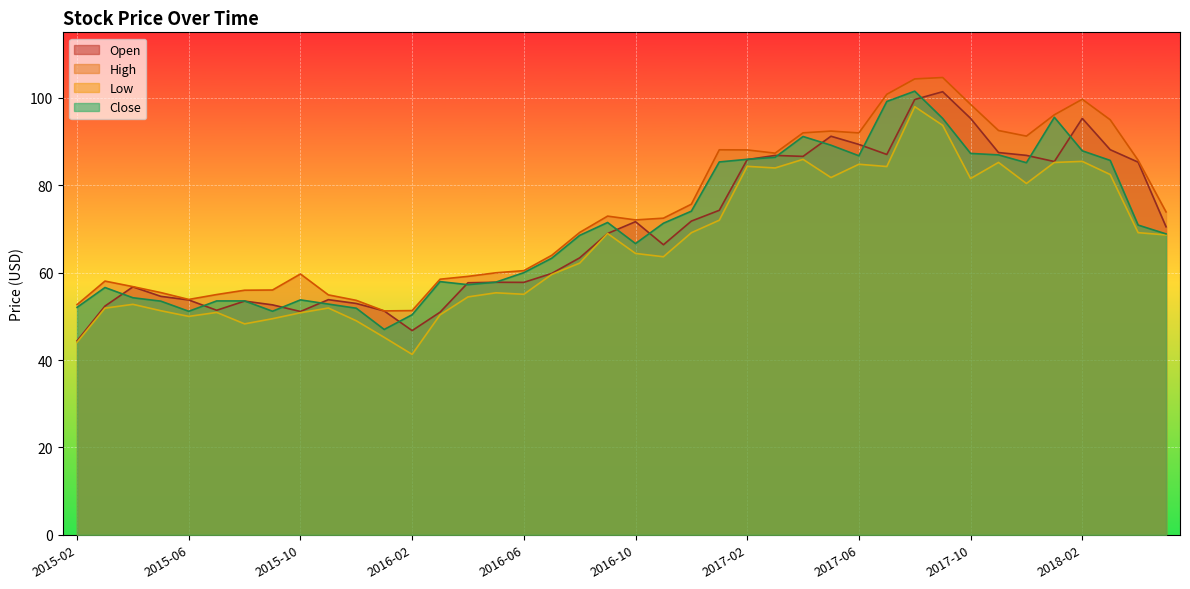

List the series in order of their peak value, lowest first.

Low, Open, Close, High